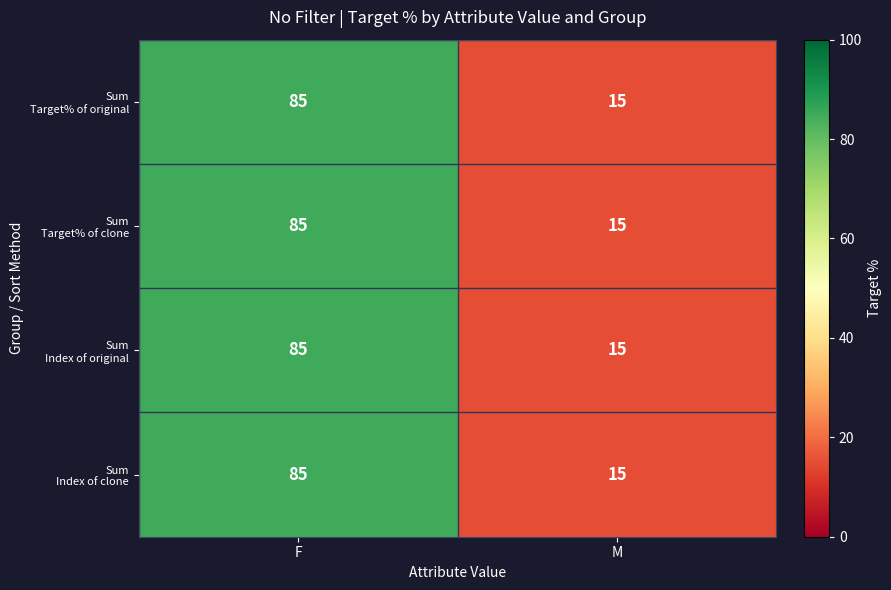

What is the minimum value shown in the chart?

15